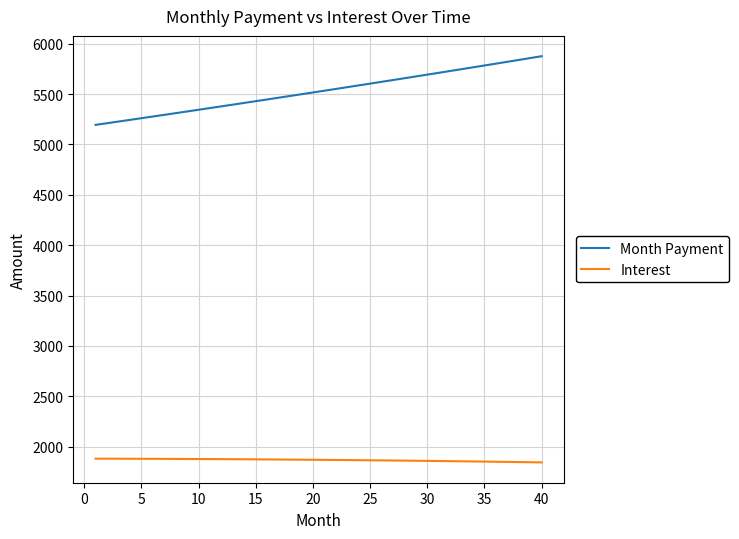

Which series has the largest total across all categories?

Month Payment